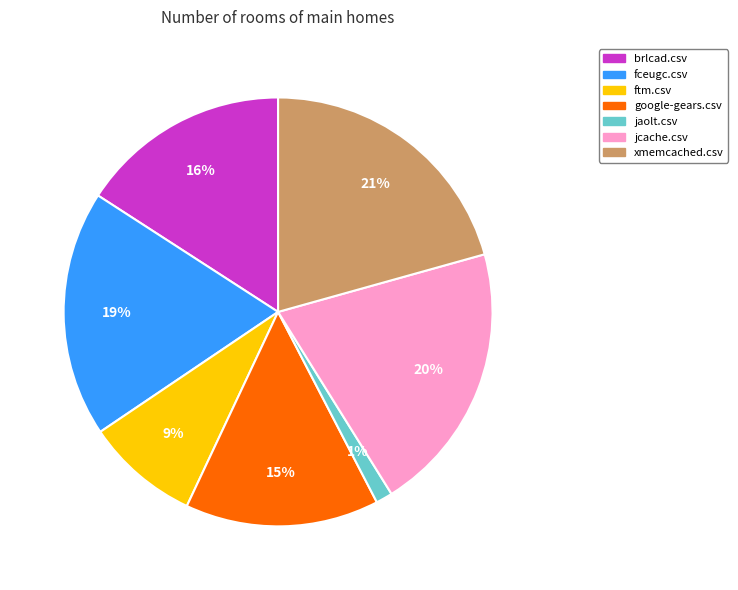

Is there any slice that represents more than half of the pie?

No